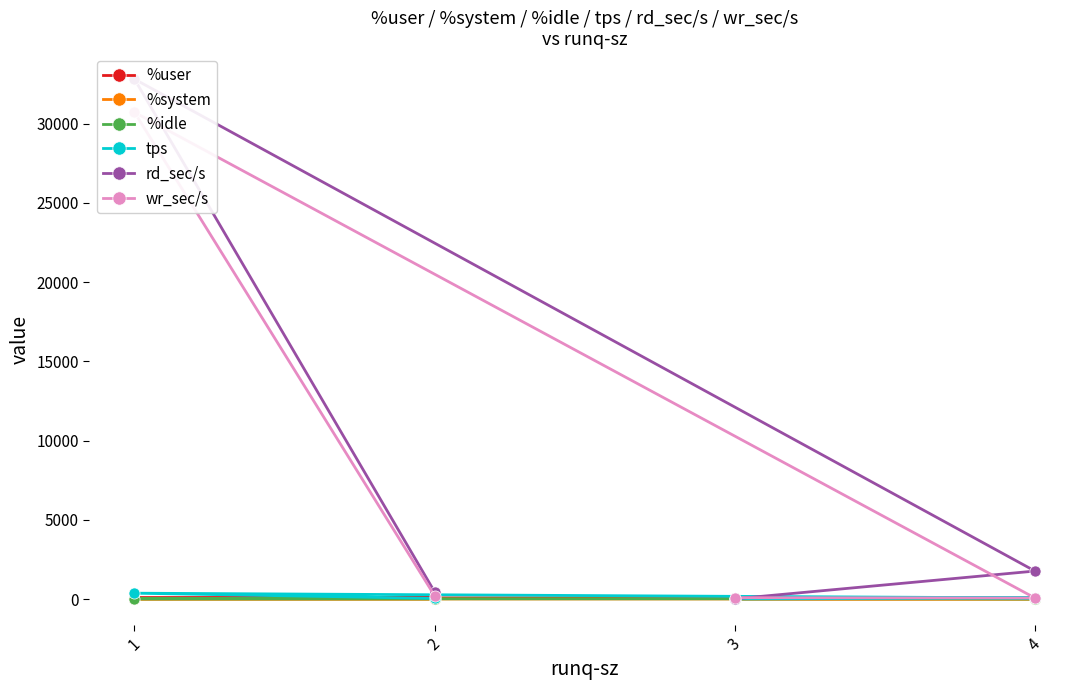

What is the maximum value for %user?

81.6